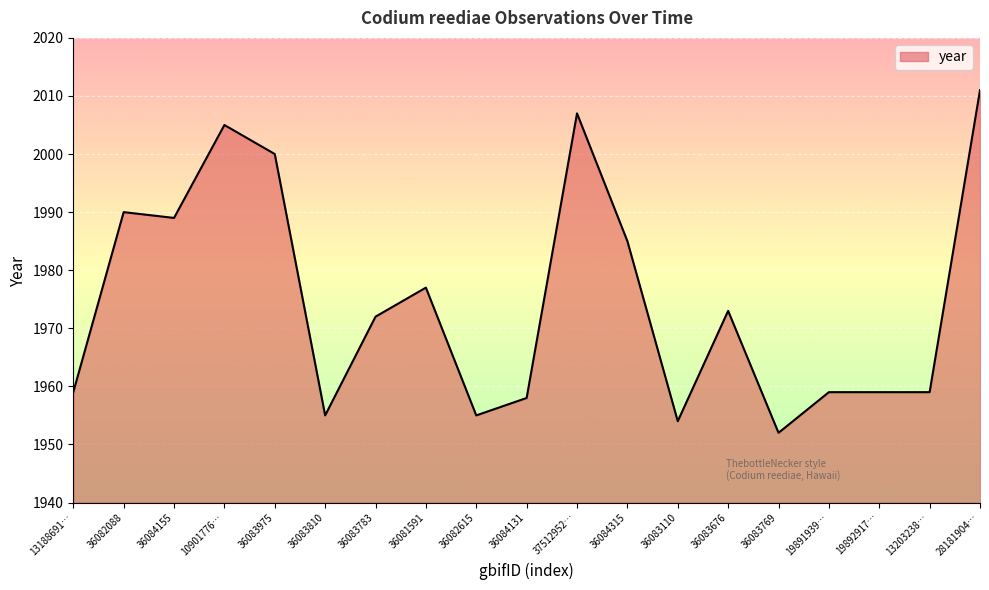

What is the maximum value shown in the chart?

2011